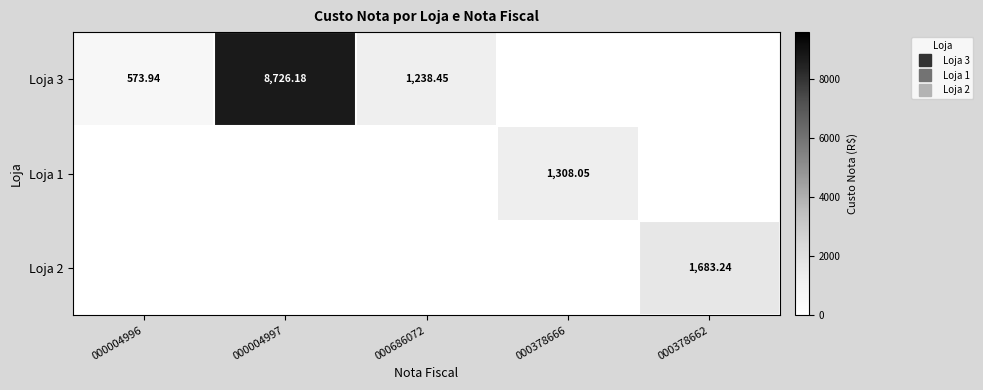

How many values in Loja 1 are above zero?

1